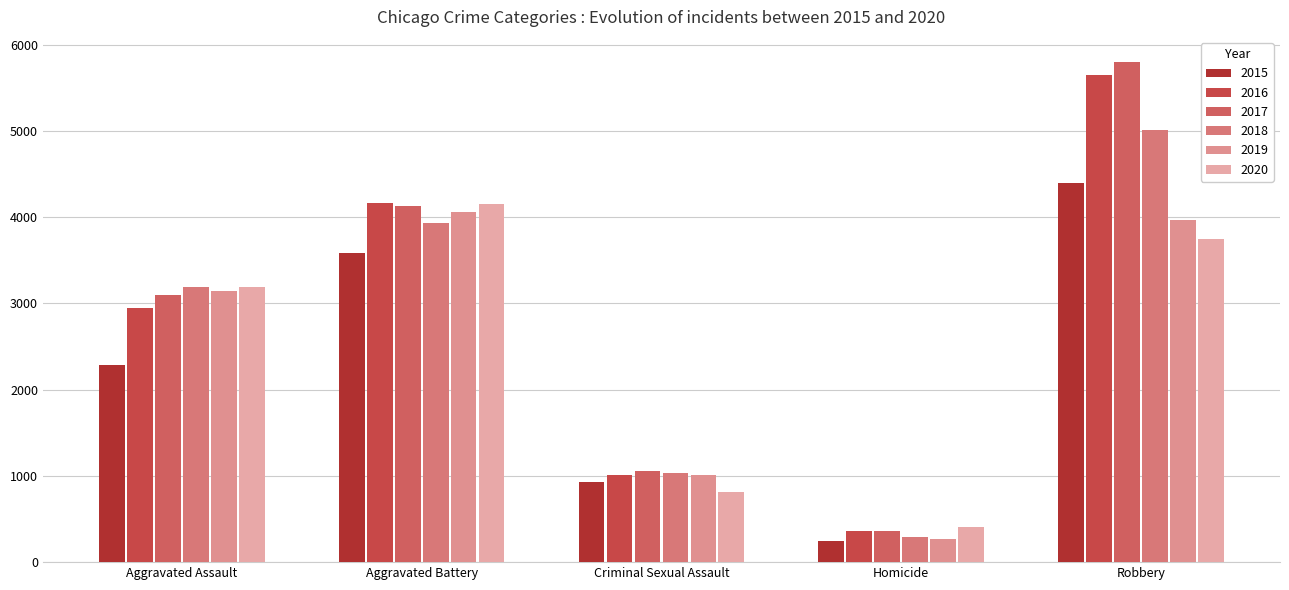

What is the lowest value of the 2018 series?

290